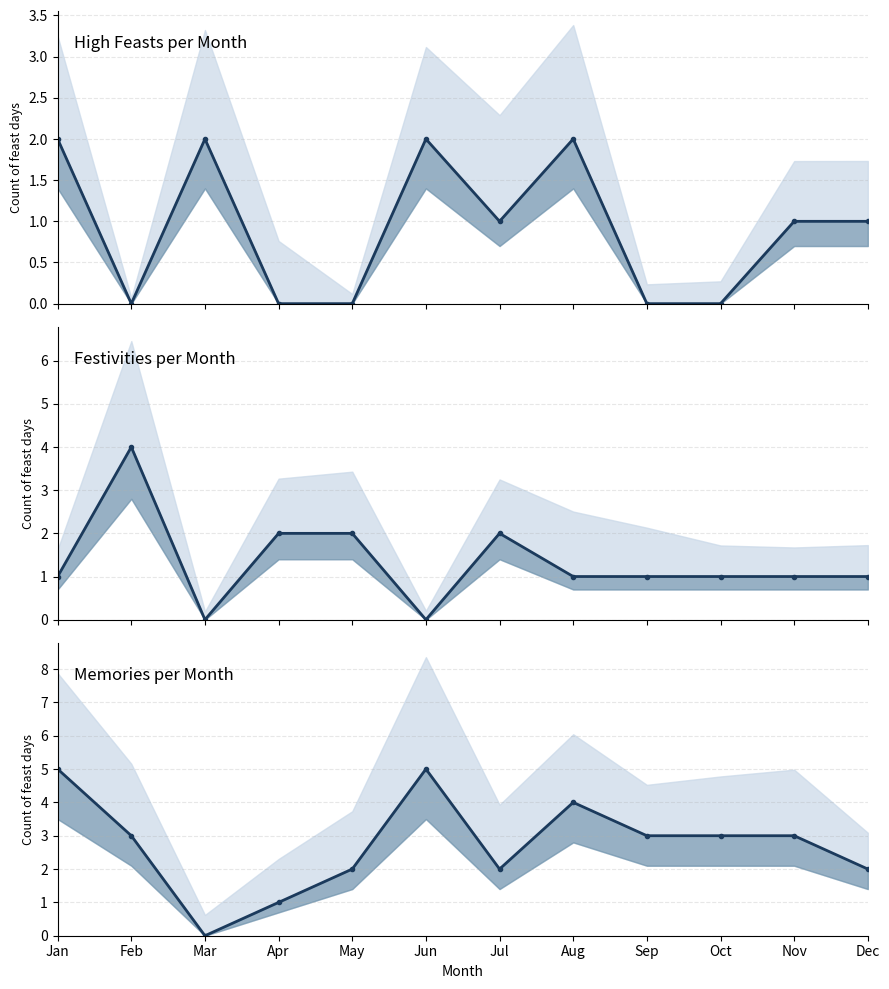

Reading left to right, extract all data points from this chart.

high: 2	0	2	0	0	2	1	2	0	0	1	1
festivity: 1	4	0	2	2	0	2	1	1	1	1	1
memory: 5	3	0	1	2	5	2	4	3	3	3	2